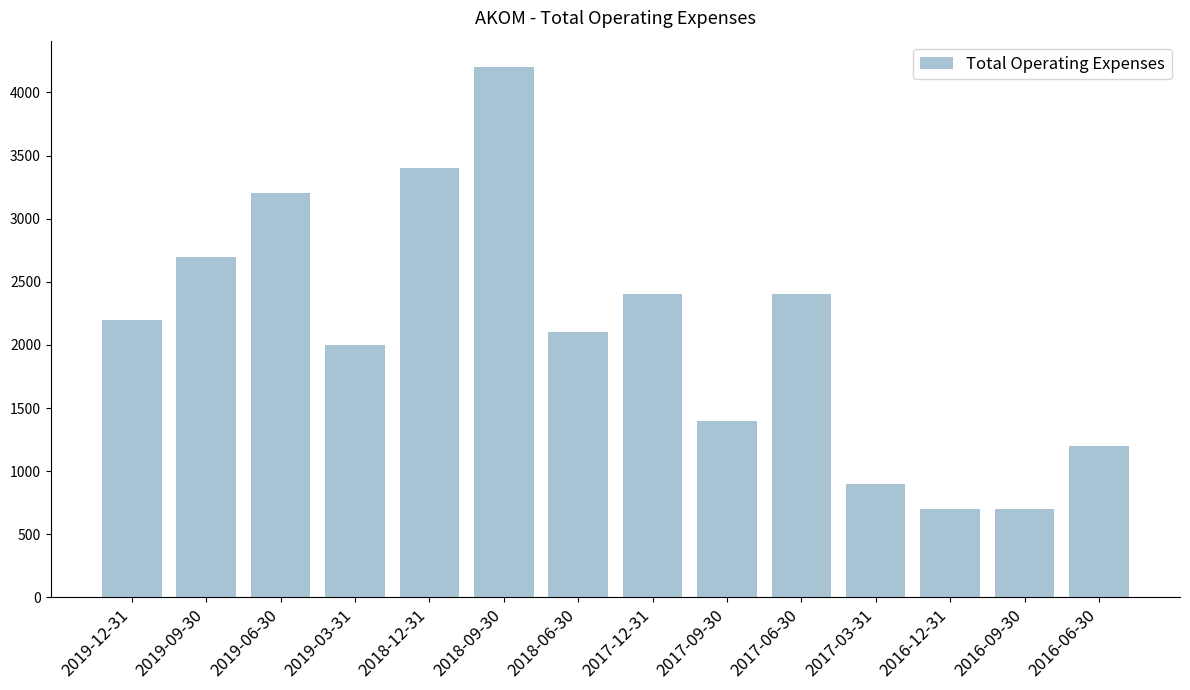

What is the change in value from 2017-09-30 to 2017-06-30?

+1000